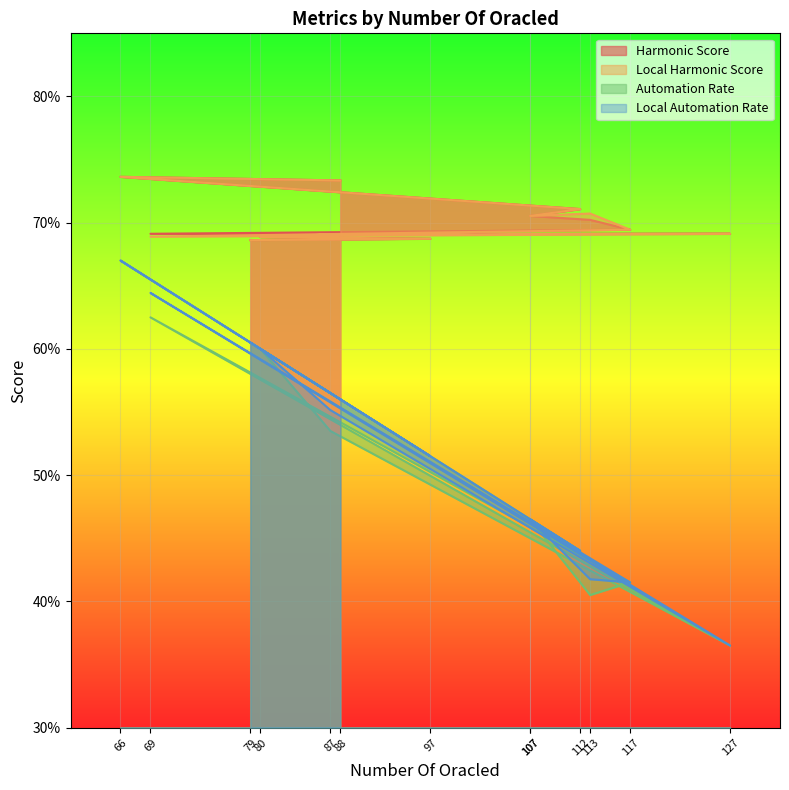

At which label does Local Automation Rate reach its peak?

66